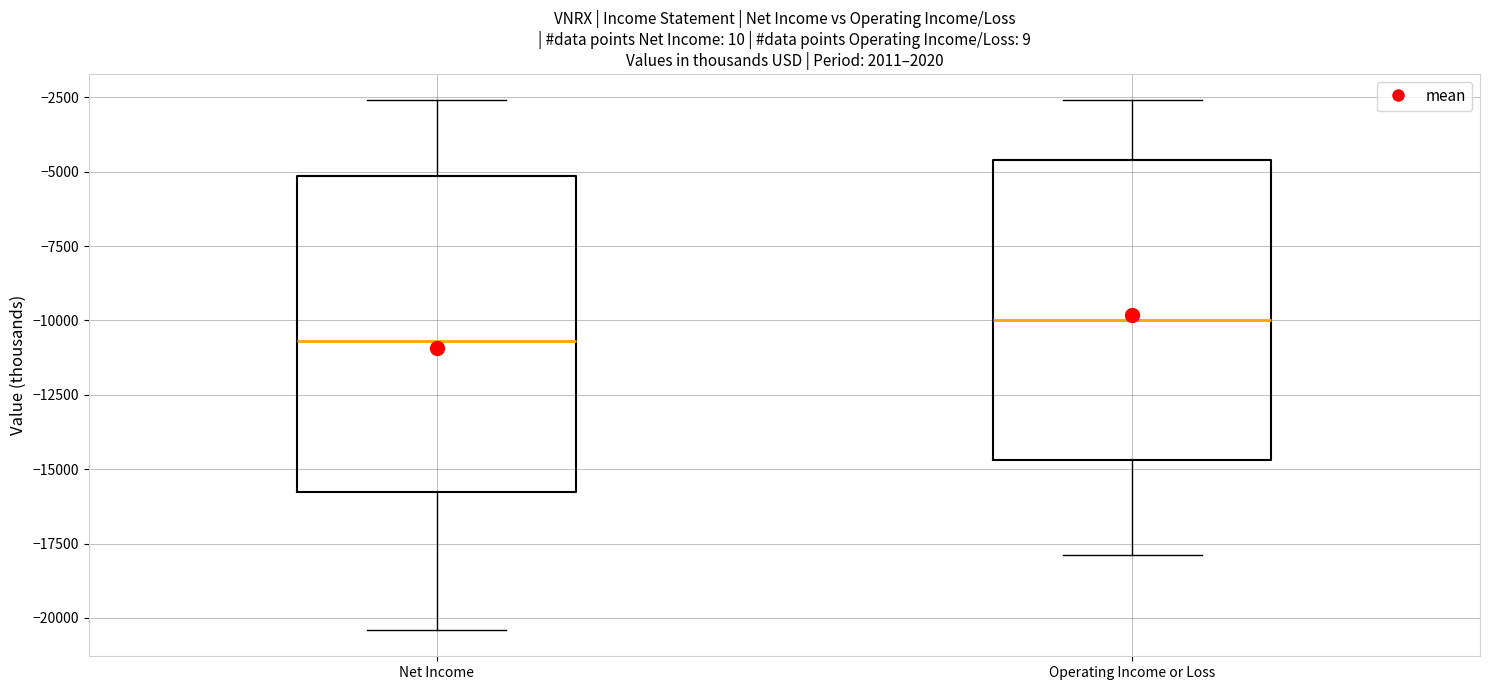

Reading left to right, transcribe this box plot: for each box, give where its median line is, the range the box spans, and where its two whiskers end, as read against the y-axis. The values are not printed on the chart, so give them approximately, as read against the axis.

Net Income: median -10500, box -16000 to -5000, whiskers -20500 to -2500
Operating Income or Loss: median -10000, box -14500 to -4500, whiskers -18000 to -2500